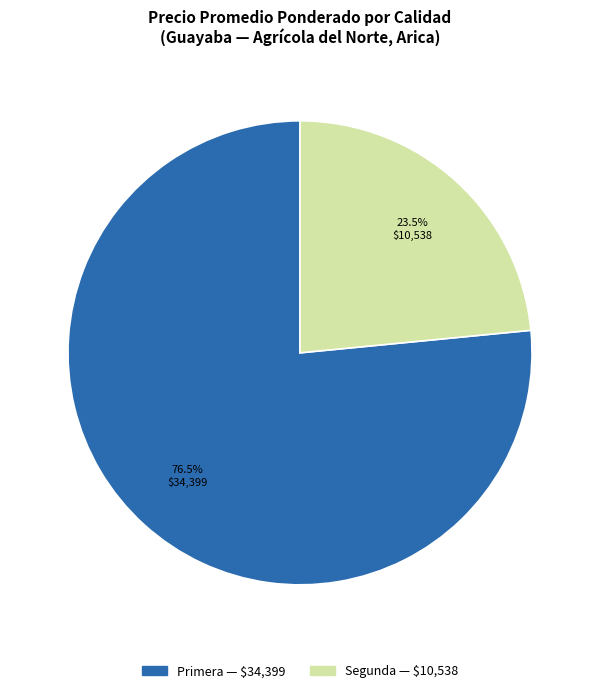

How many slices are in this pie chart?

2